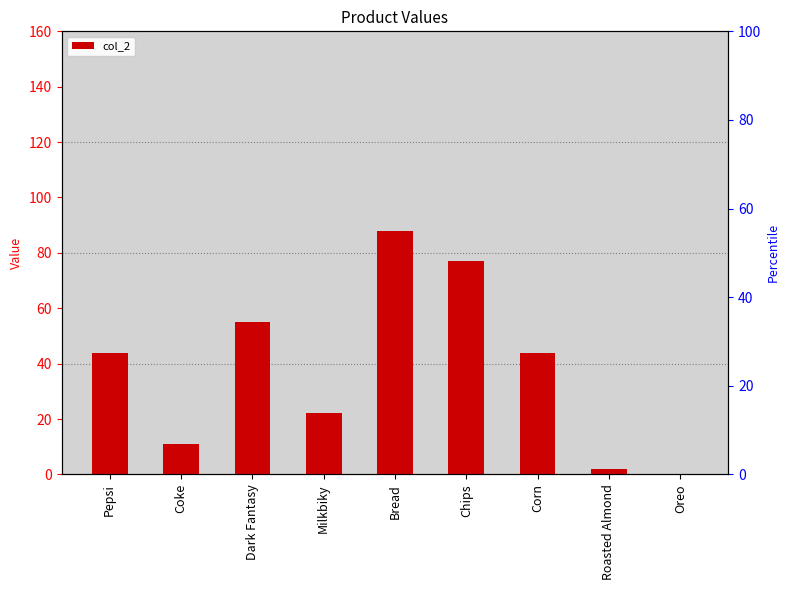

How many values are between 11 and 55?

5